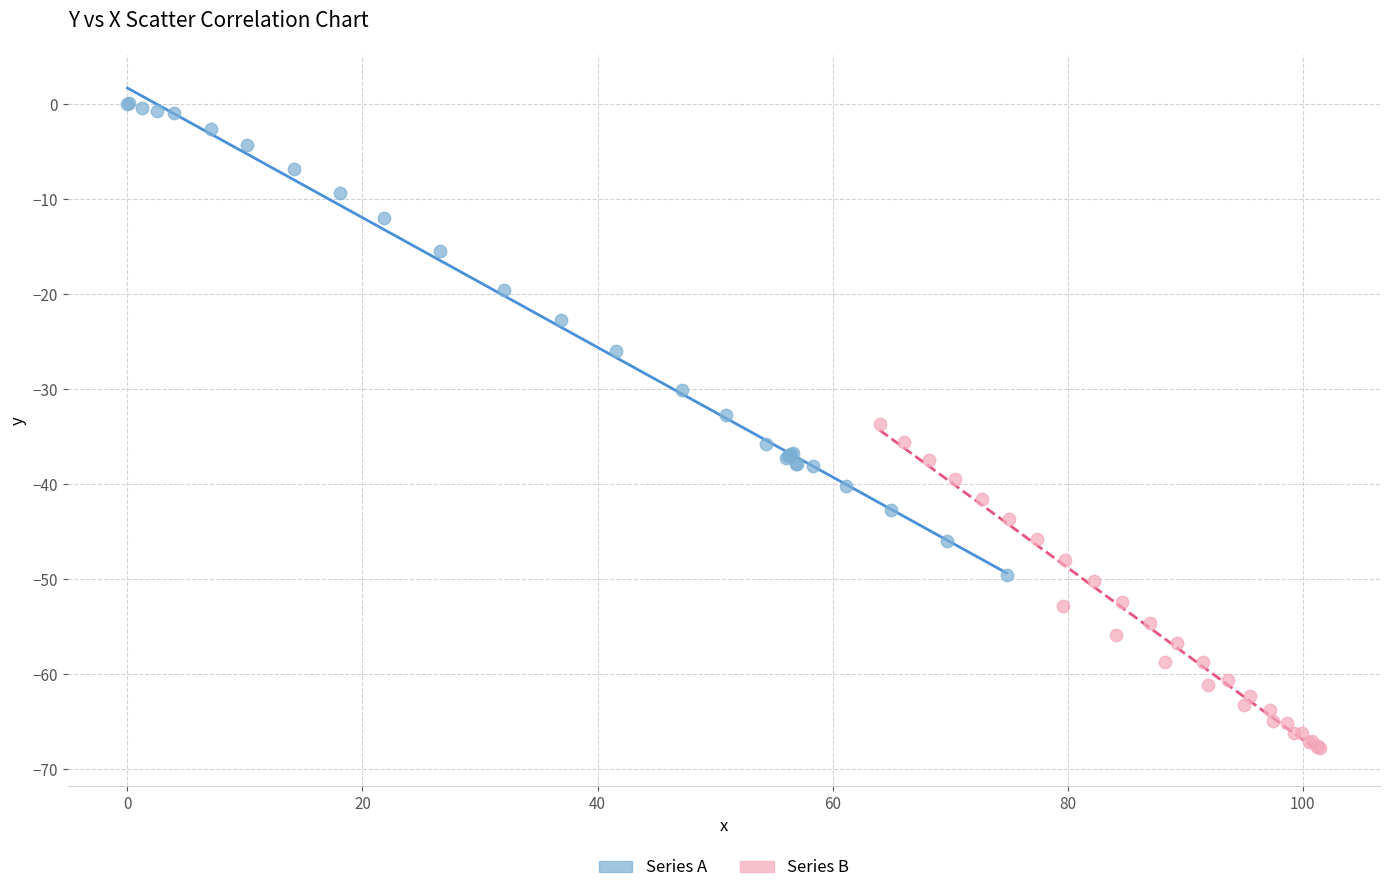

Which series reaches the maximum Y coordinate?

Series A